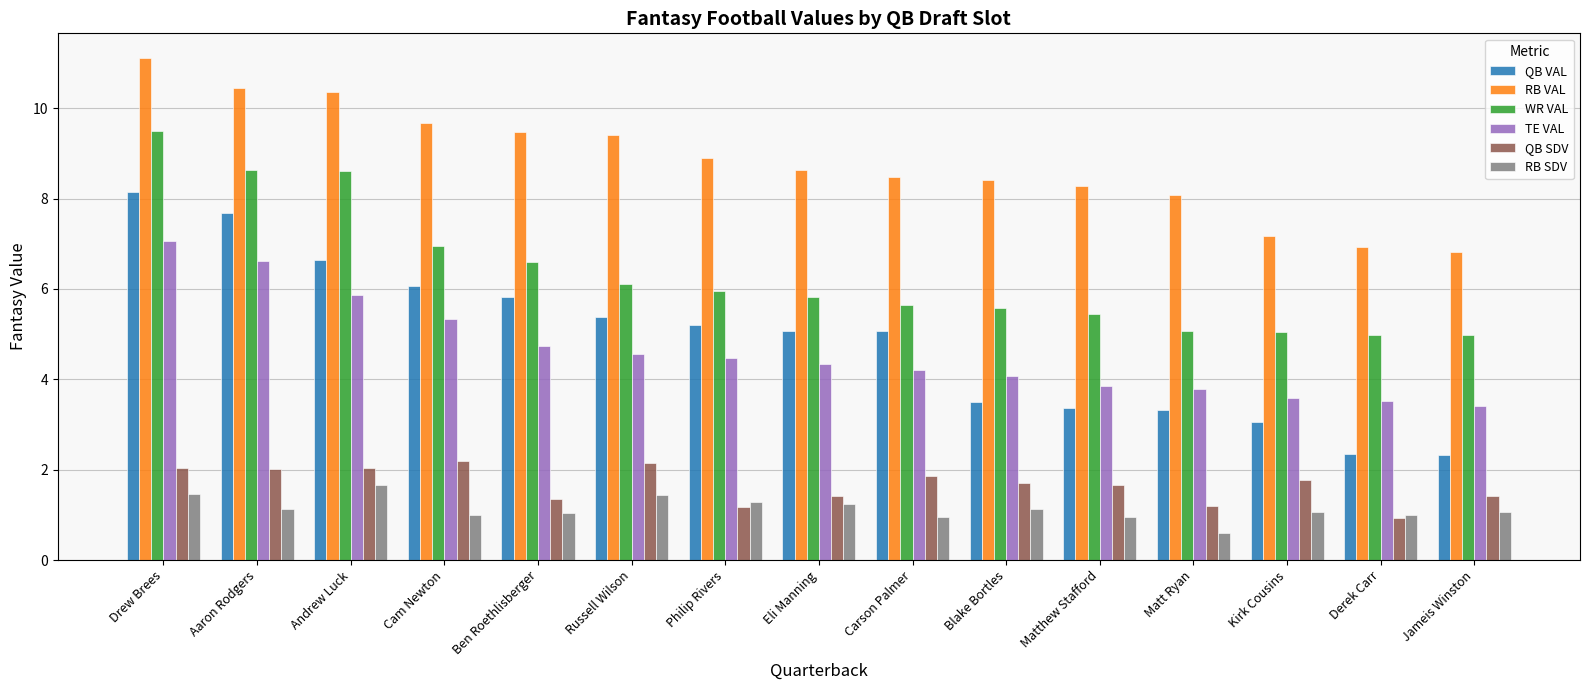

The value of QB VAL at Jameis Winston is 1.4. True or false?

False